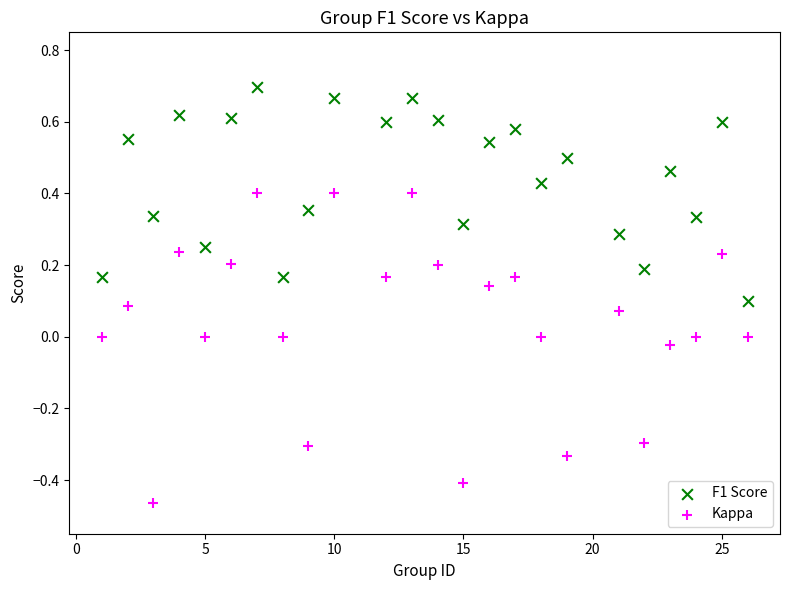

Which series reaches the maximum Y coordinate?

F1 Score